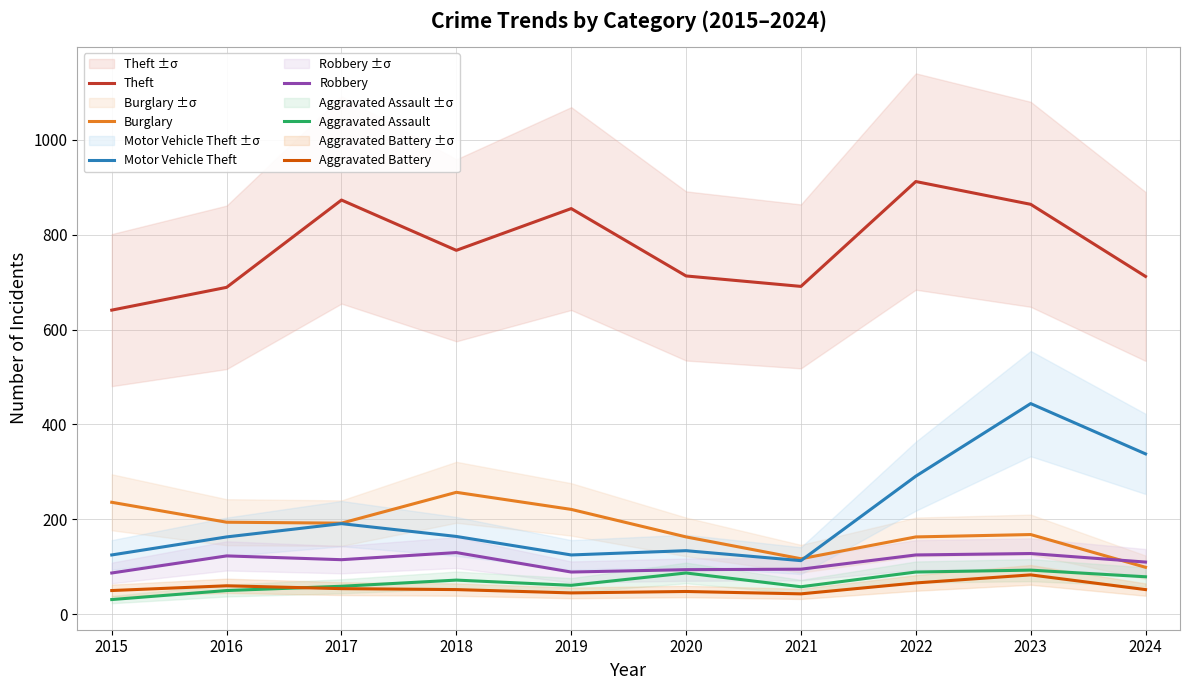

At which label does Theft reach its minimum?

2015